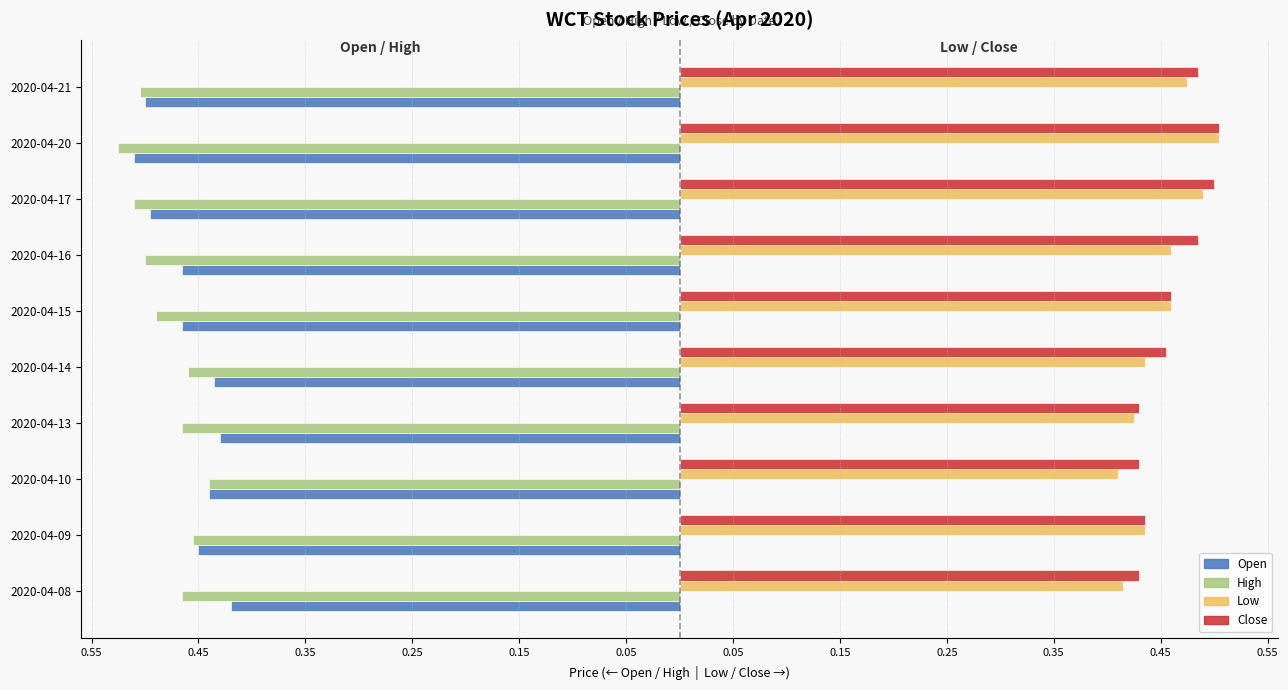

What are all the series names shown in the legend?

Open, High, Low, Close